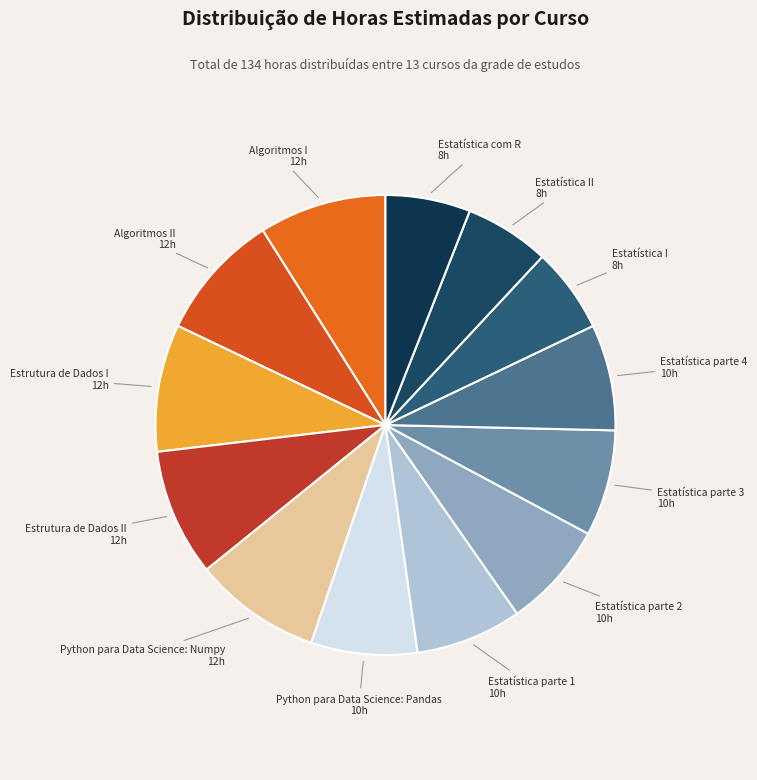

Do Python para Data Science: Pandas and Estatística com R together represent more than half of the pie?

No